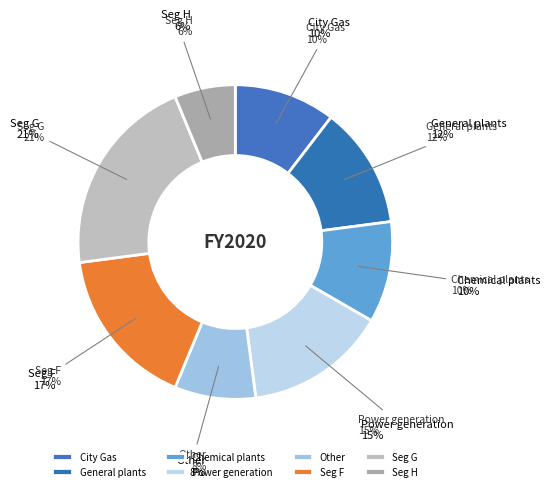

Is 227413606 the majority of the pie?

No